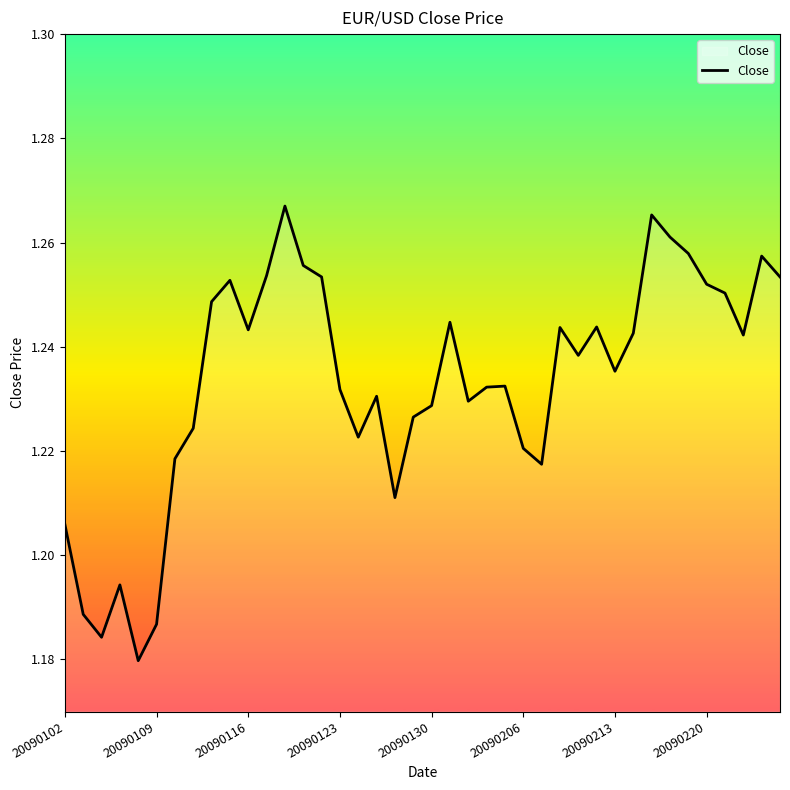

How many lines are shown in the chart?

1